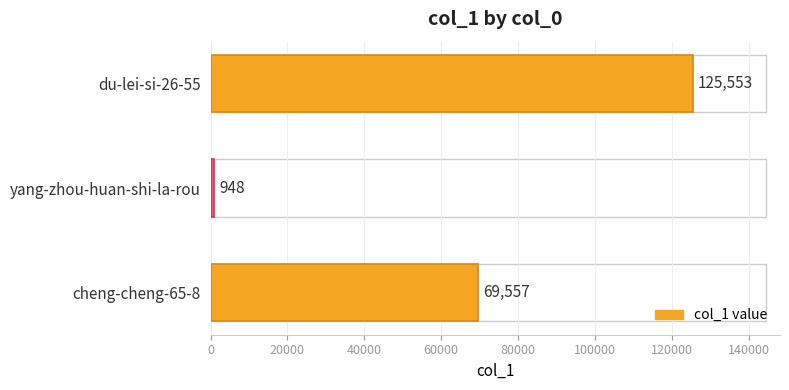

How many series are shown in this chart?

1